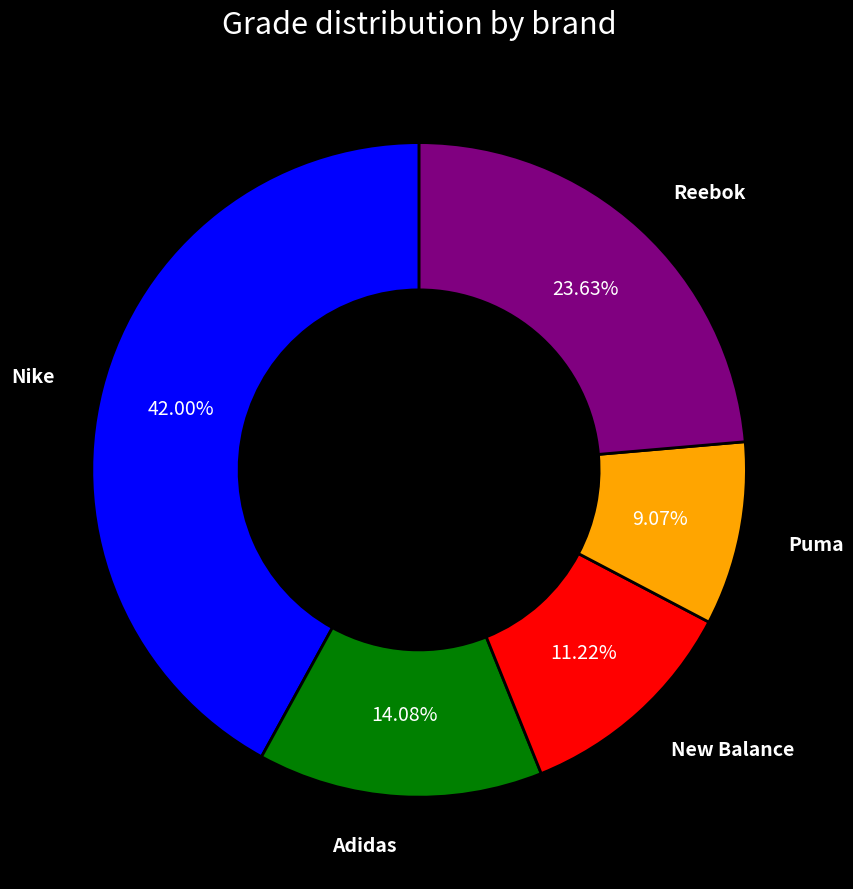

True or false: Reebok accounts for 24% of the total.

True